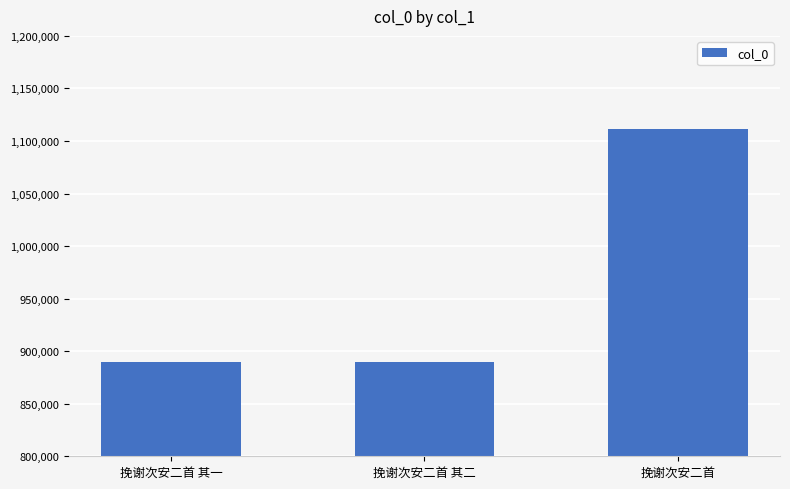

The value at 挽谢次安二首 is 370799. True or false?

False